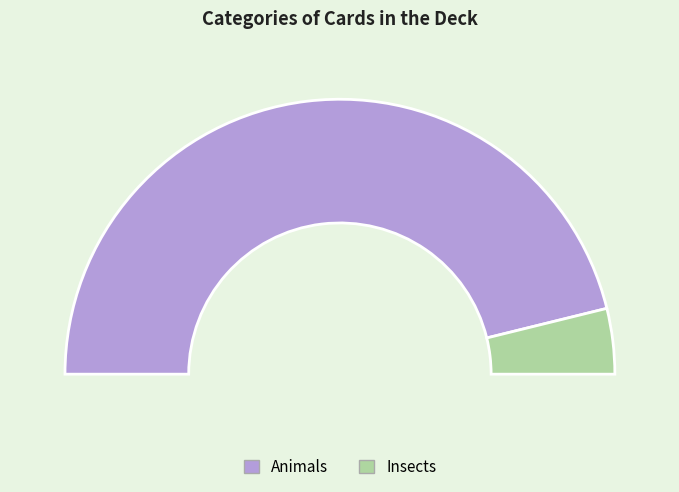

How many slices are in this pie chart?

2